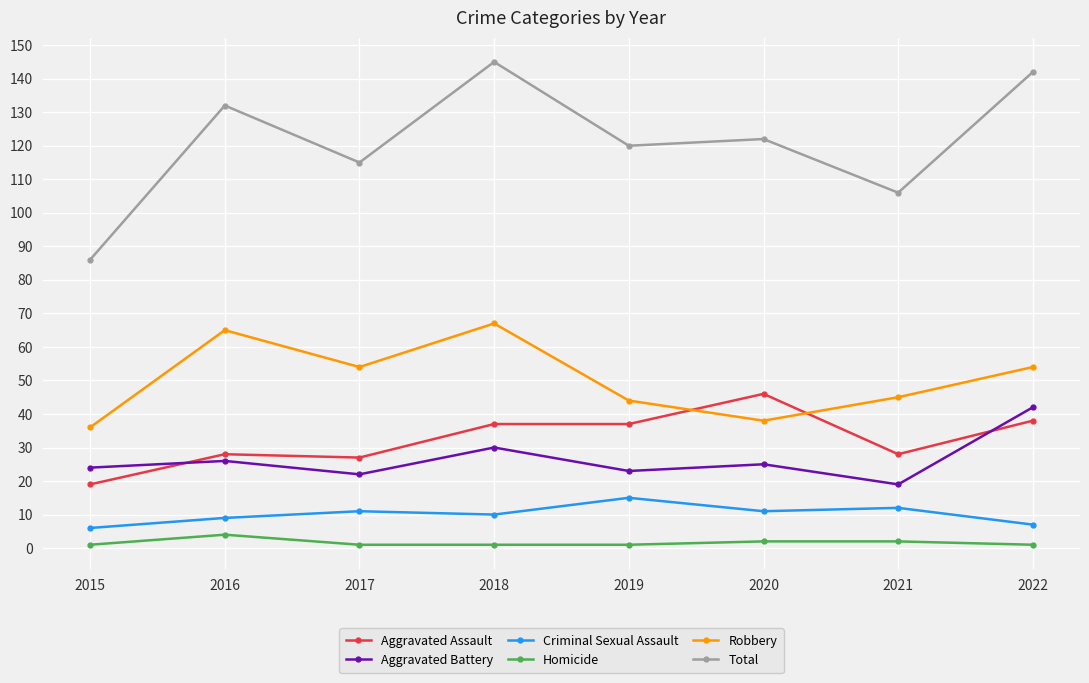

True or false: Homicide and Criminal Sexual Assault intersect in this chart.

False